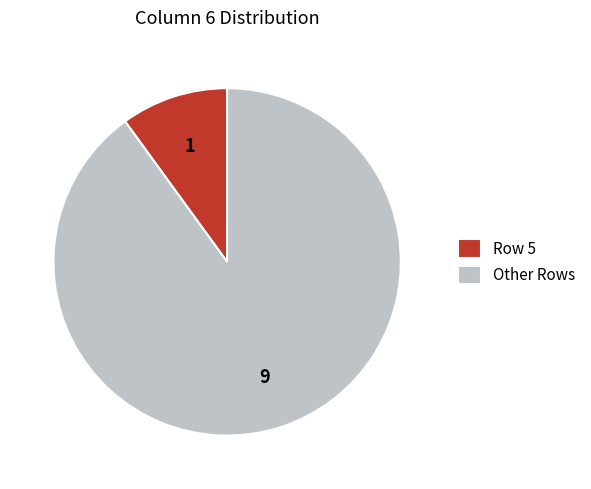

Which slice is the largest?

Other Rows